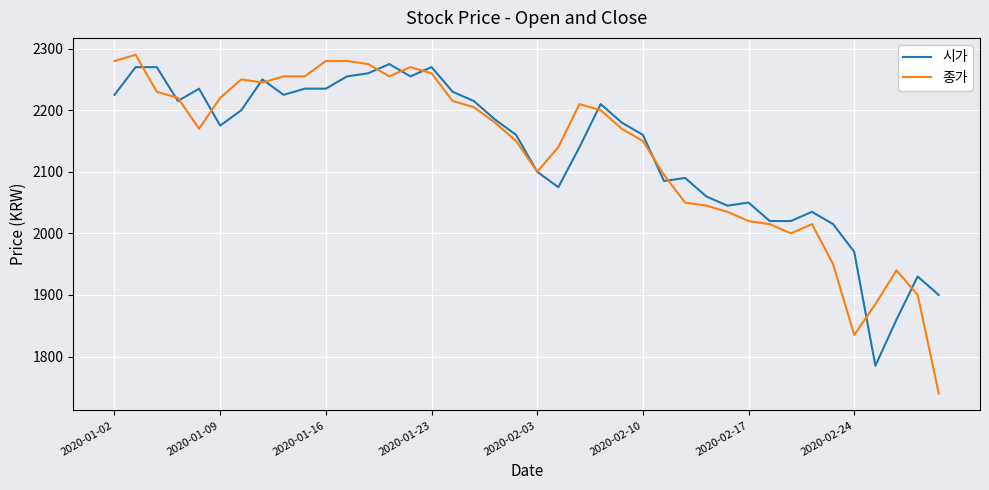

What is the average value of the 종가 series?

2132